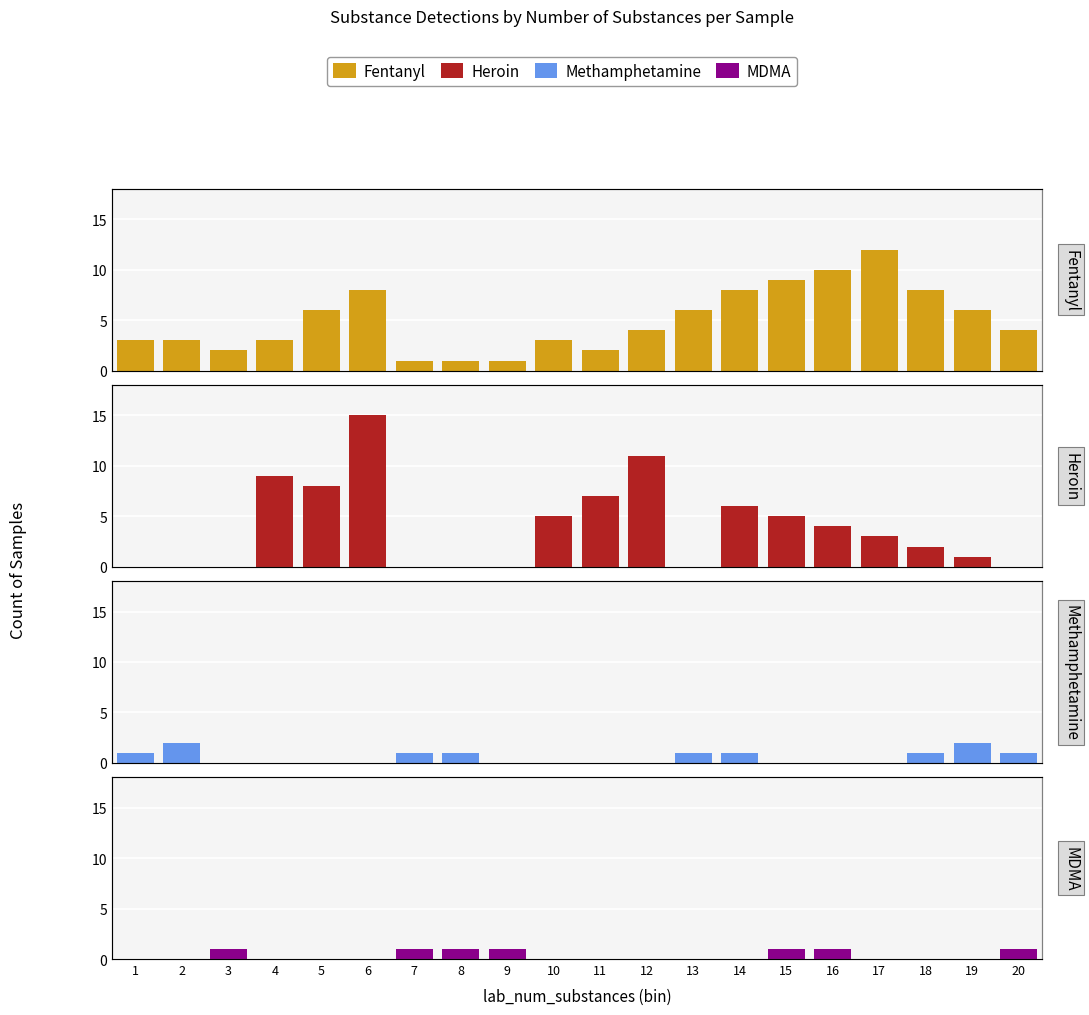

Where is MDMA nearest to the value 0?

1